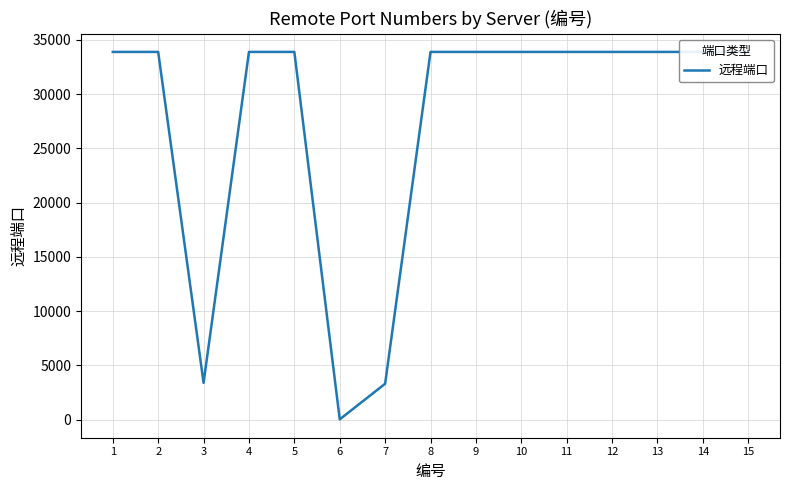

Rank the categories by value from highest to lowest.

1, 2, 4, 5, 8, 9, 10, 11, 12, 13, 14, 15, 3, 7, 6